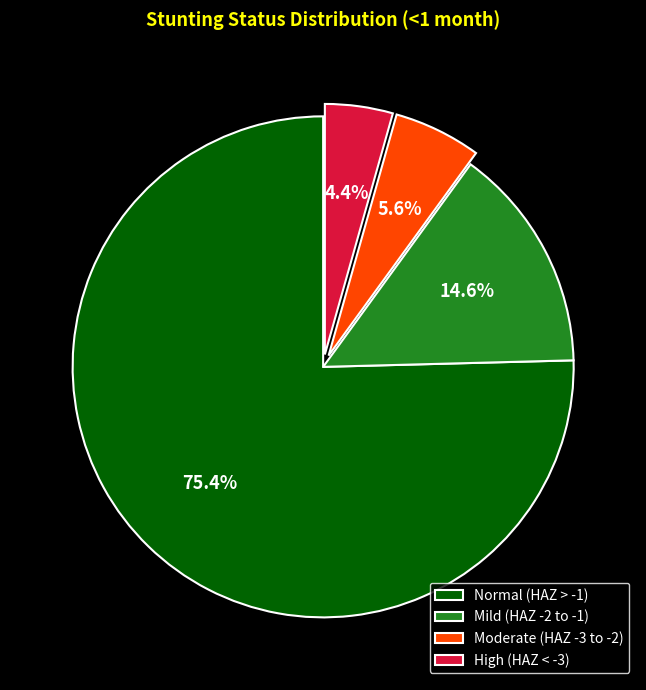

Which category has the smallest portion of the pie?

High (HAZ < -3)